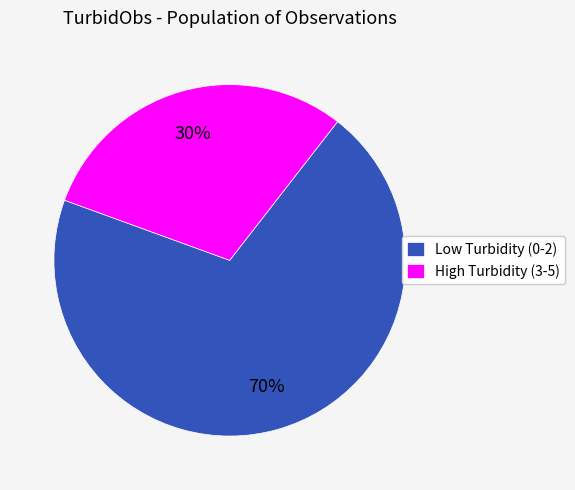

Is there a majority slice in this chart?

Yes